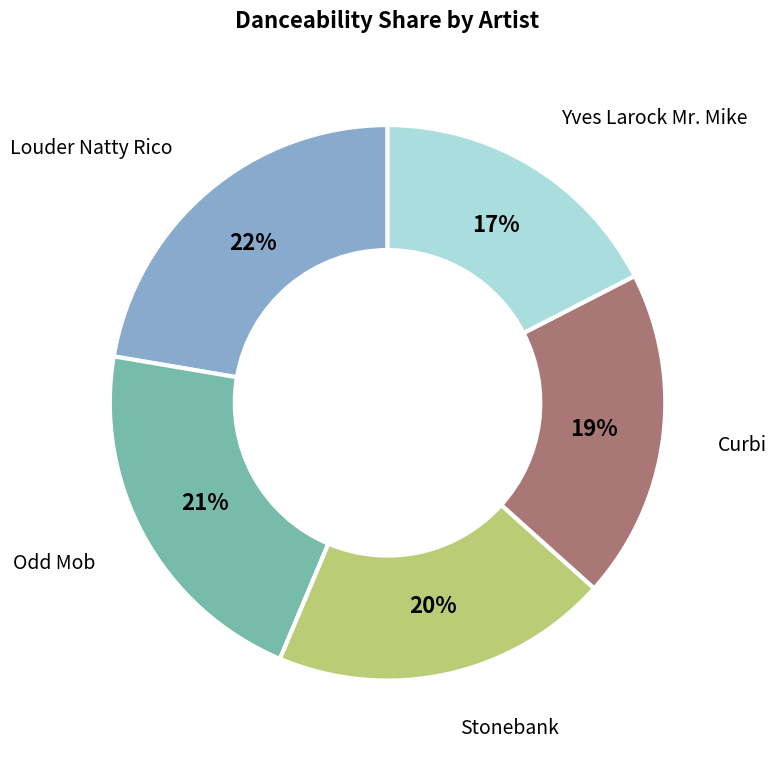

To the nearest percent, what is the average slice percentage?

20%